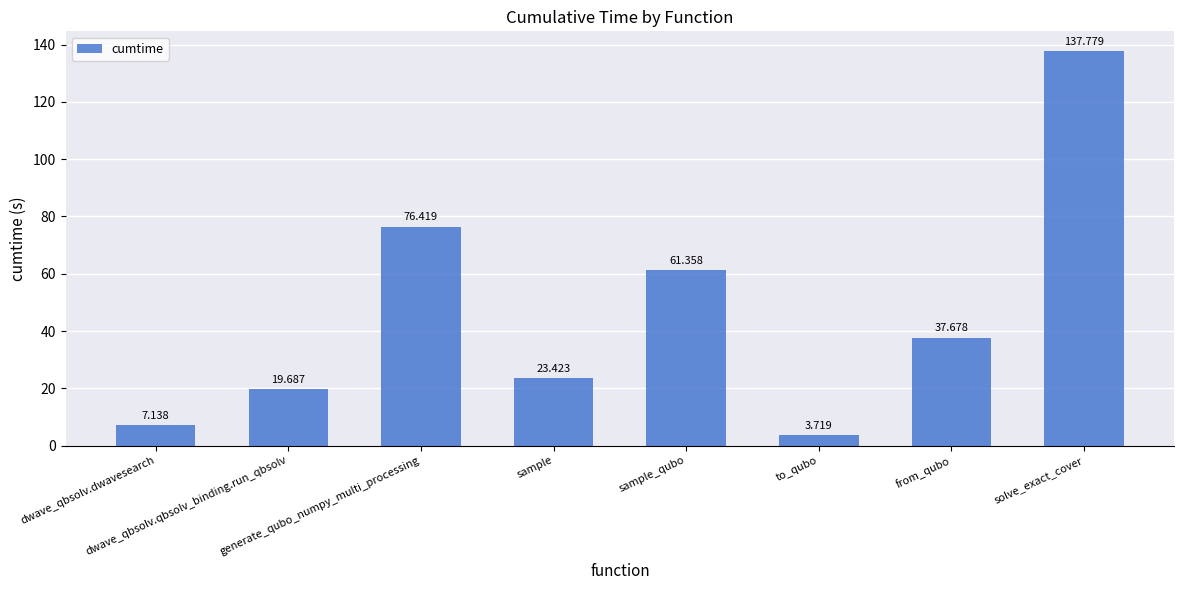

What is the average value?

45.9